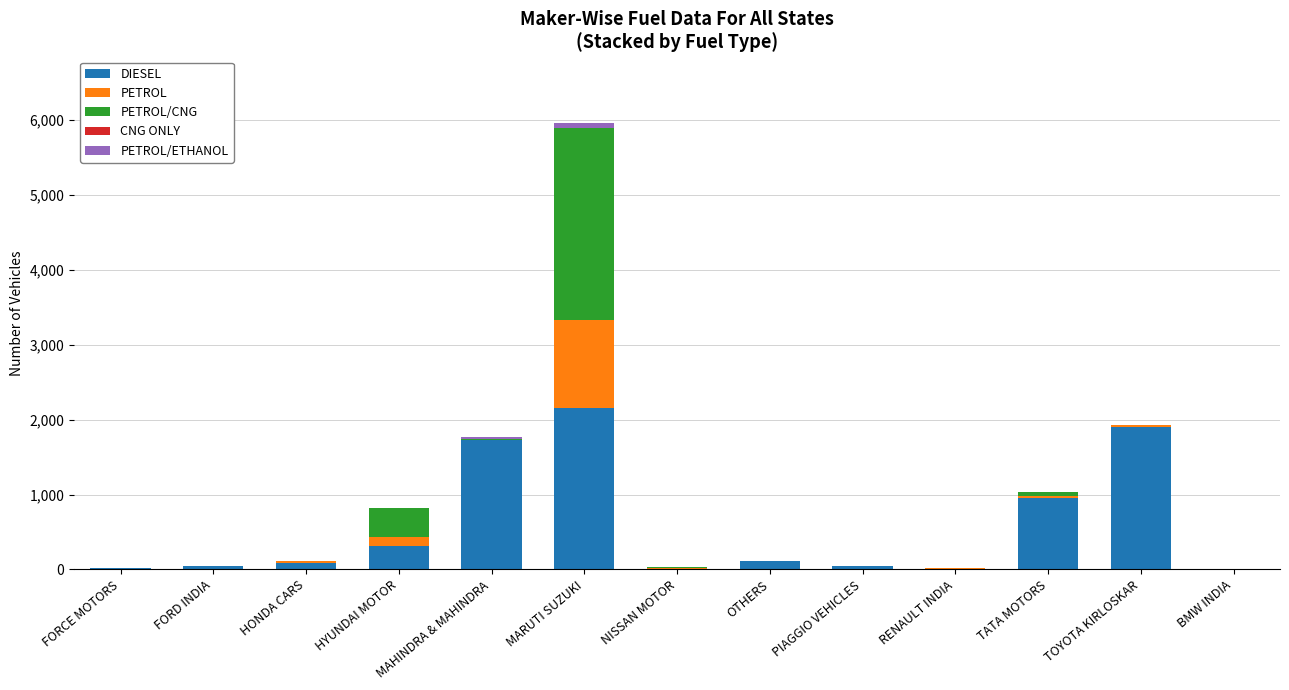

Does the chart contain stacked bars?

Yes